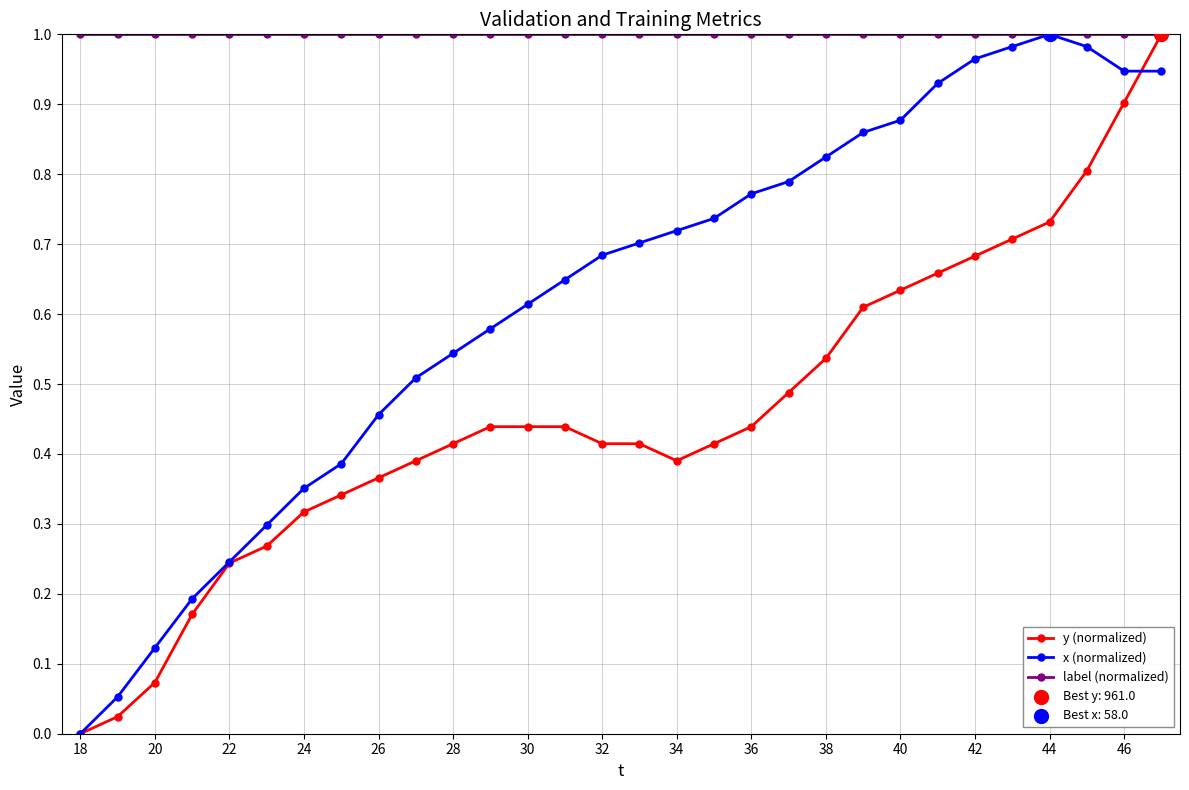

Rank the series by their average value, from lowest to highest.

y (normalized), x (normalized), label (normalized)